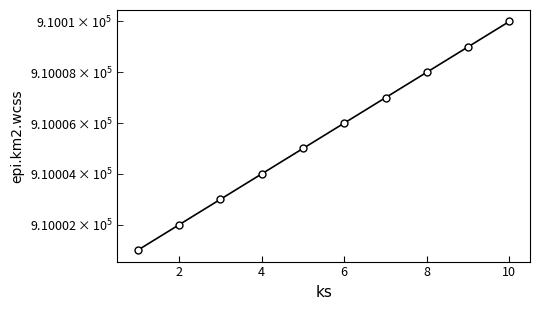

Count the number of data series in this chart.

1